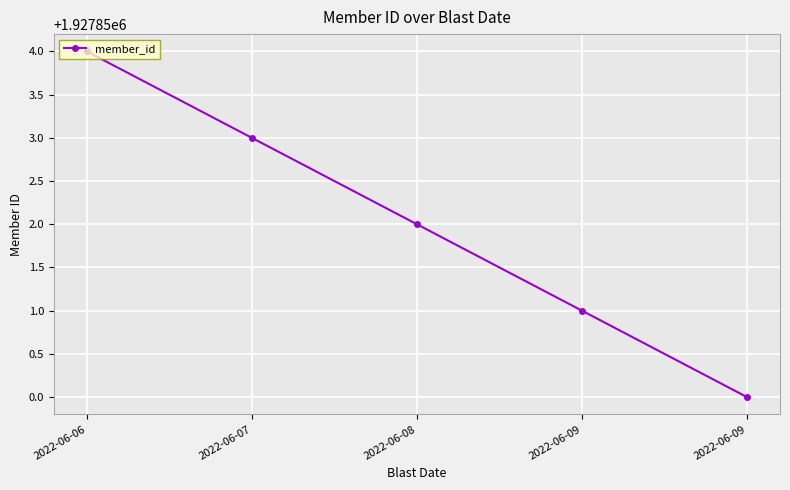

Reading right to left, list all the values displayed in this chart.

1927850	1927851	1927852	1927853	1927854